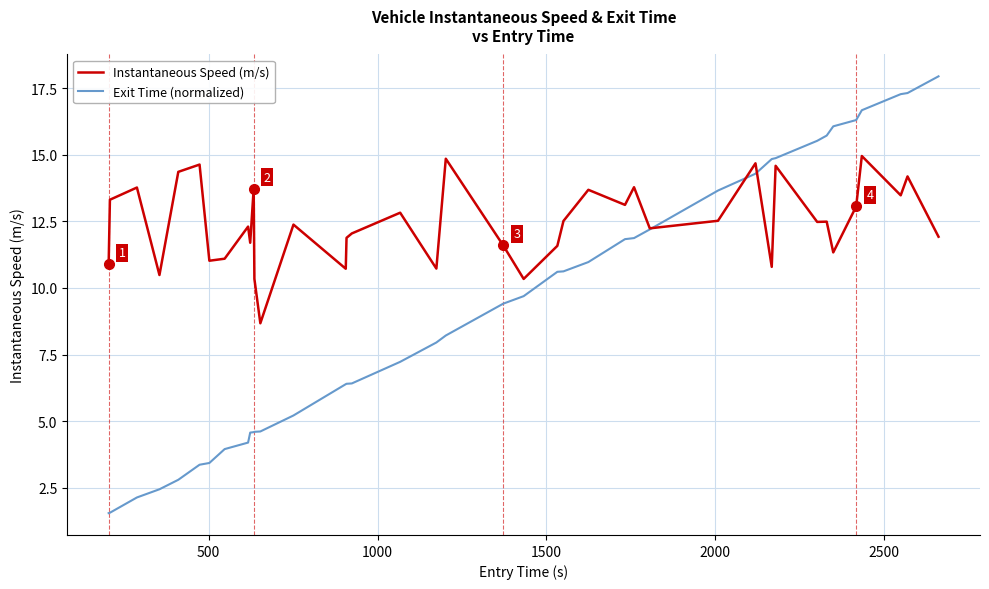

Which series has the widest spread of values?

Exit Time (normalized)